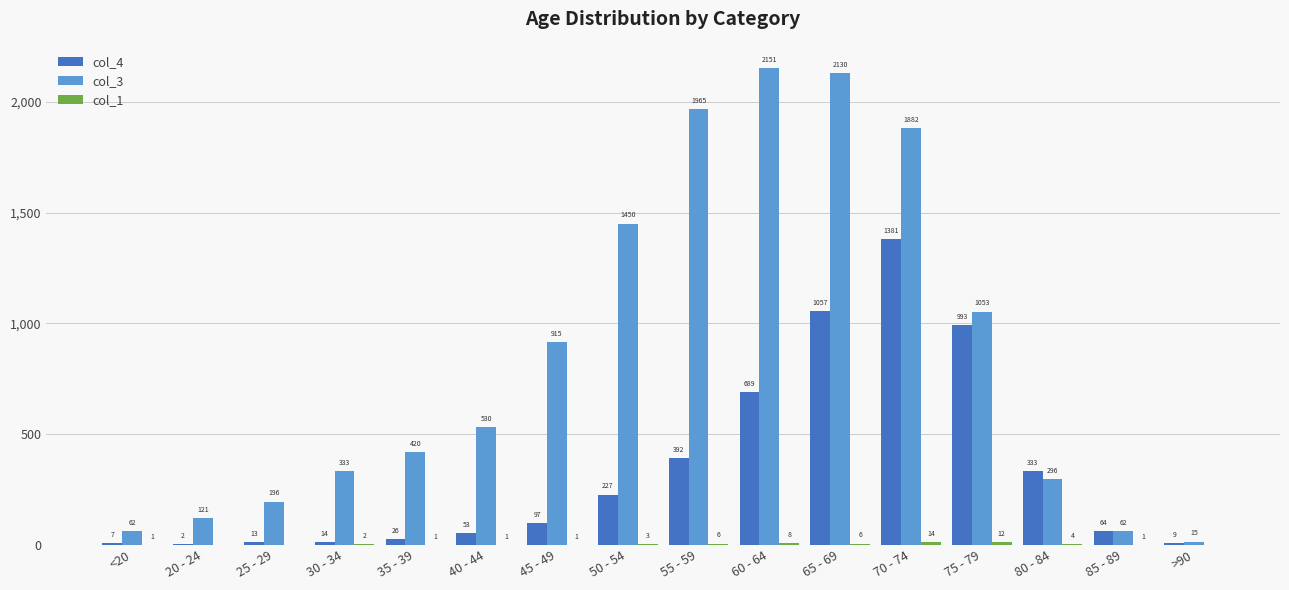

At which label is col_4 closest to 691?

60 - 64